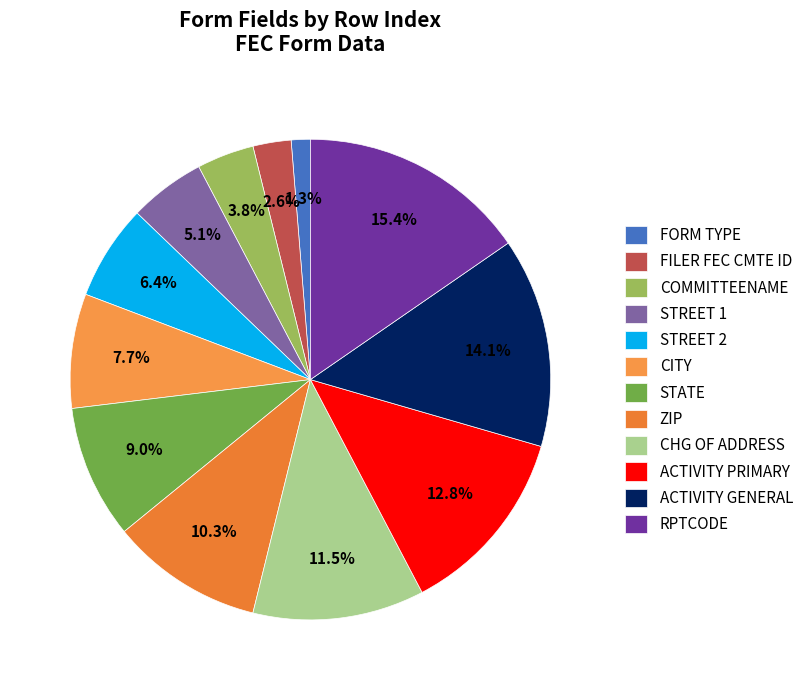

True or false: RPTCODE accounts for 24% of the total.

False